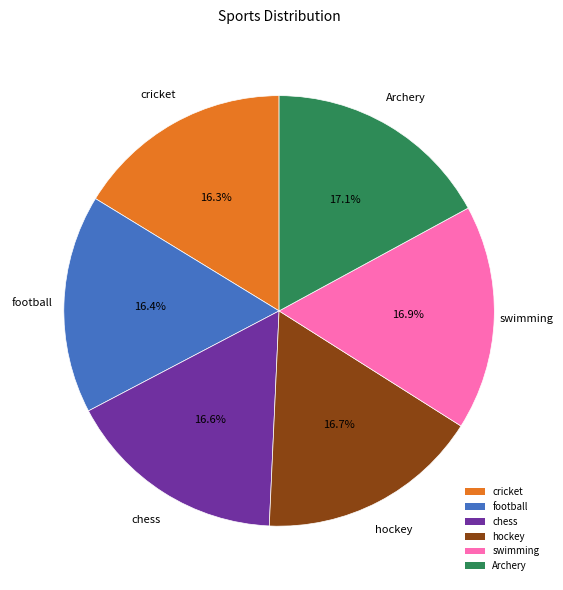

What is the ratio of the value at Archery to the value at swimming?

1.0